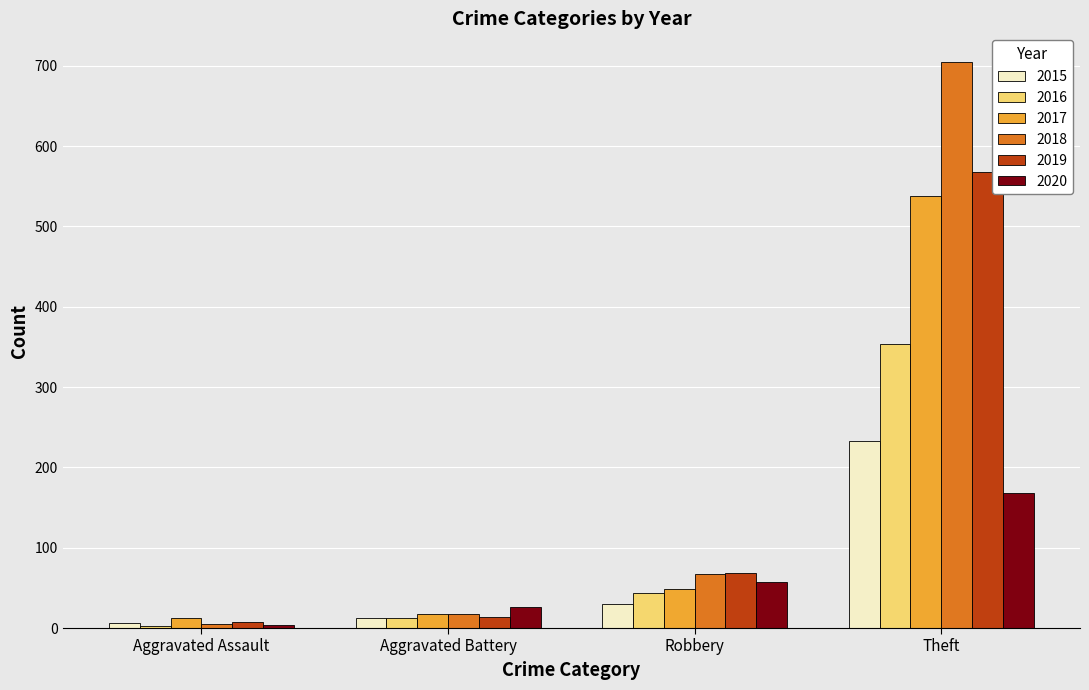

Which series has the largest total across all categories?

2018